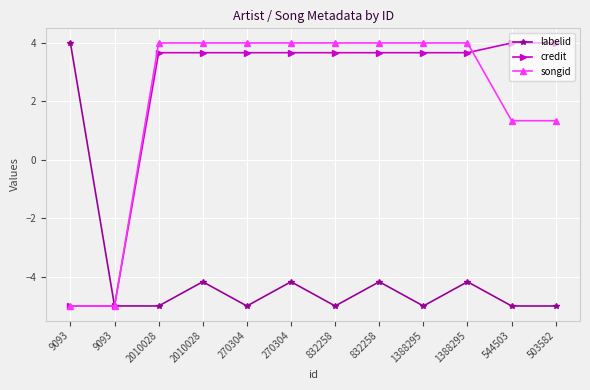

Where is songid nearest to the value 0?

544503